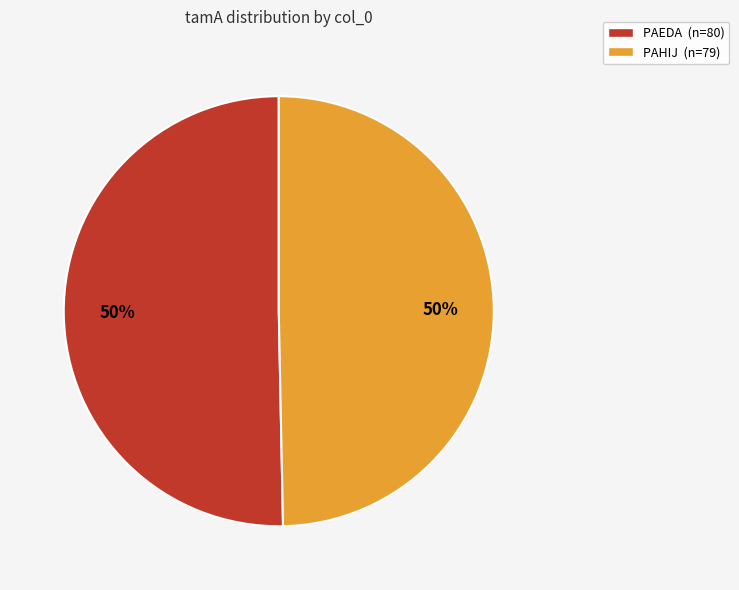

What is the ratio of the value at PAEDA to the value at PAHIJ?

1.0